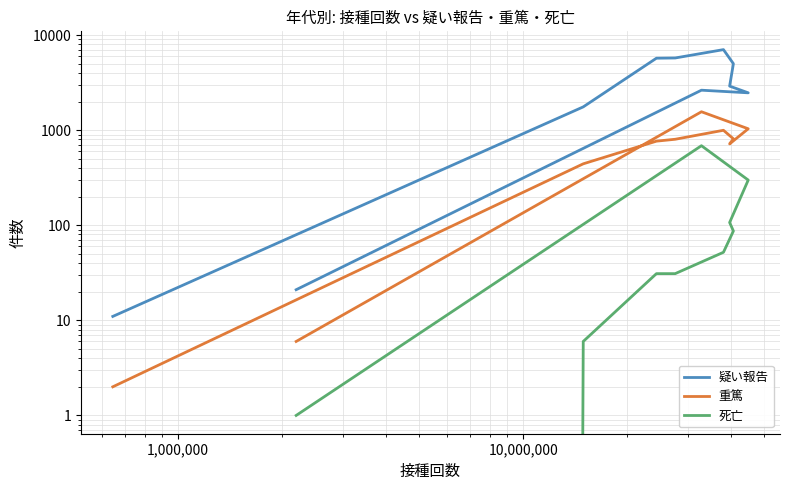

Which series has the largest range (max minus min)?

疑い報告